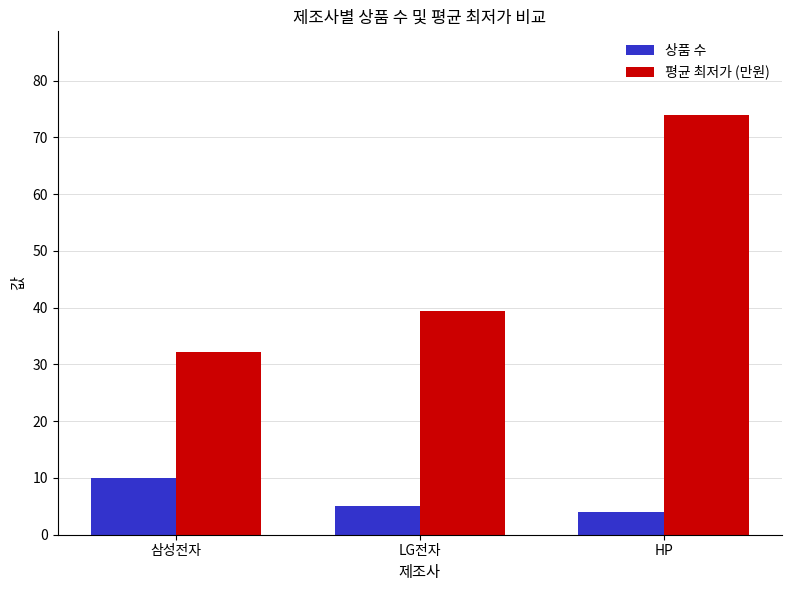

Which series has the largest total across all categories?

평균 최저가 (만원)